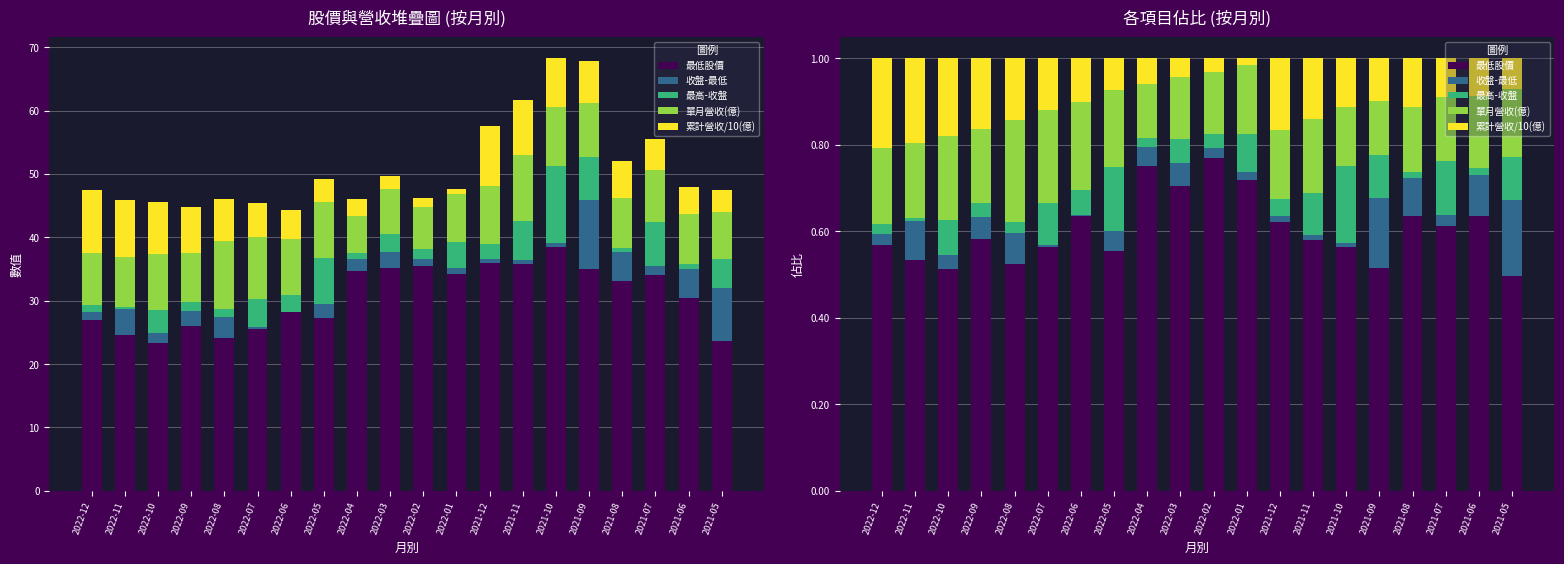

Is the value of 累計營收/10(億) at 2022-03 greater than the value of 收盤-最低 at 2022-04?

Yes